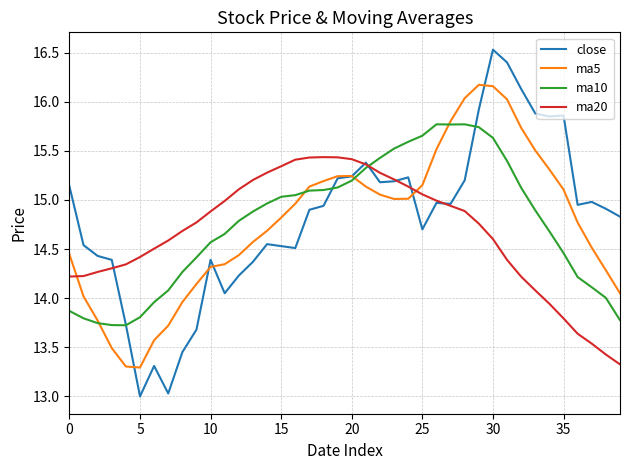

What is the highest value of the close series?

16.5